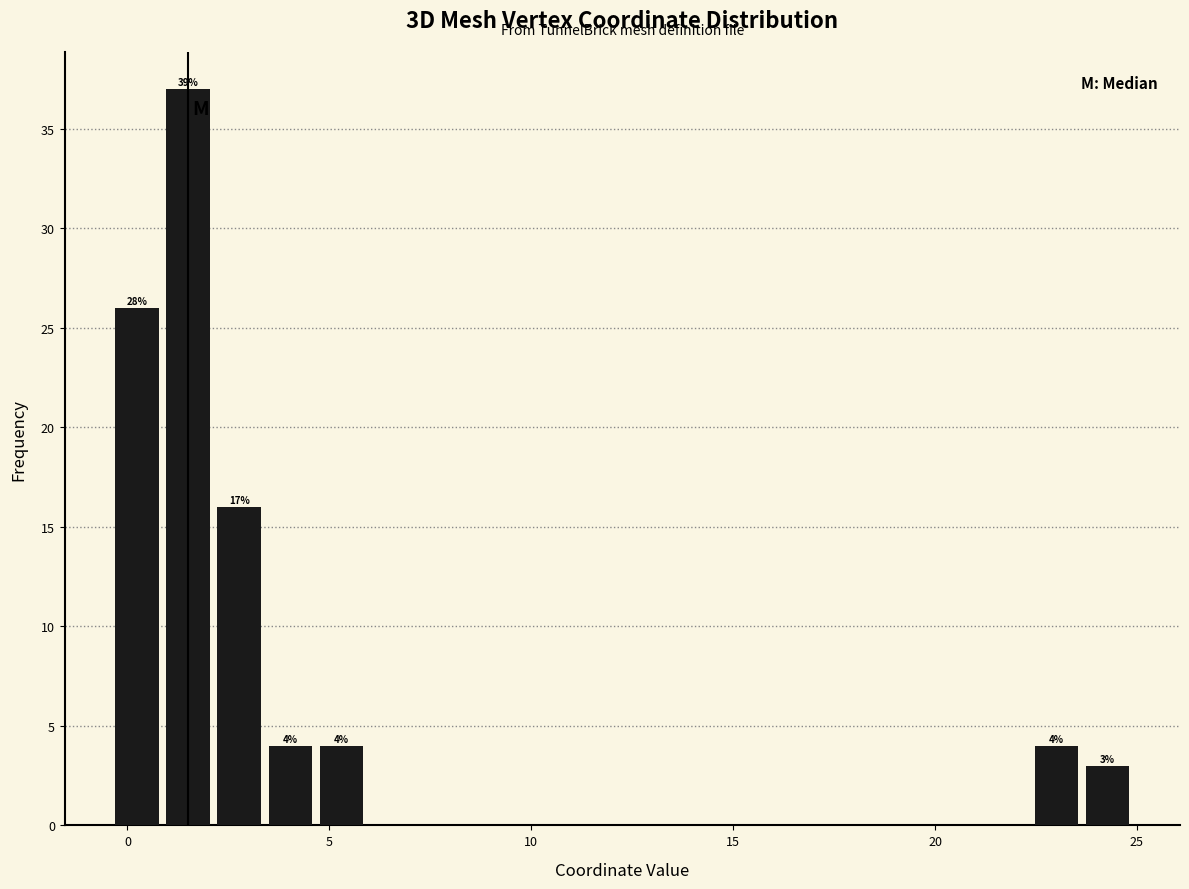

Around what value on the x-axis is the tallest bar? Give the approximate position of its centre, as read against the axis.

1.5